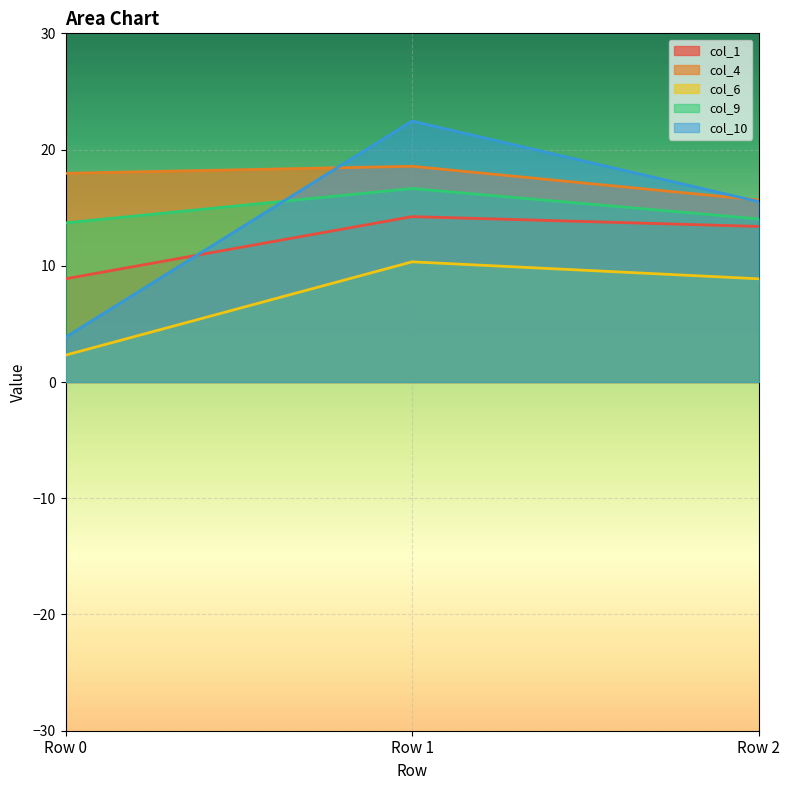

What is the difference between the maximum and minimum values in the col_6 series?

8.0